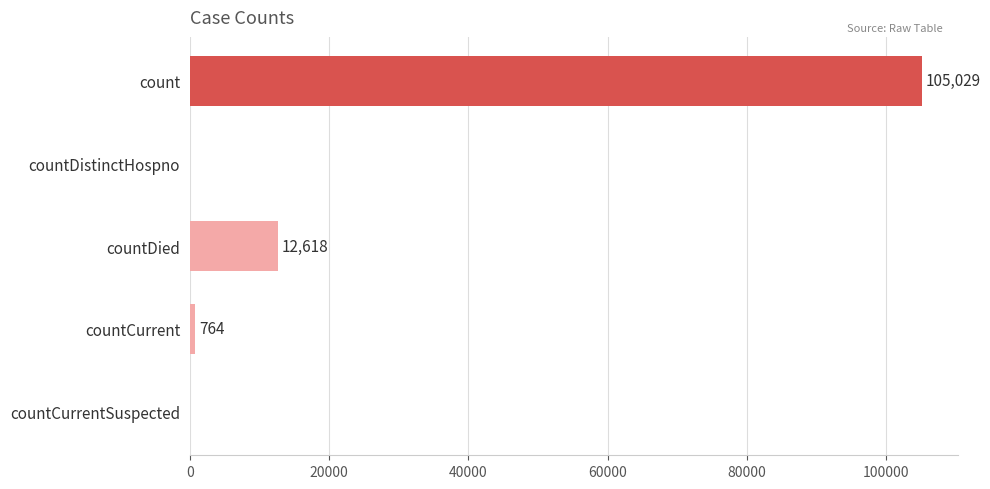

What is the average value?

23682